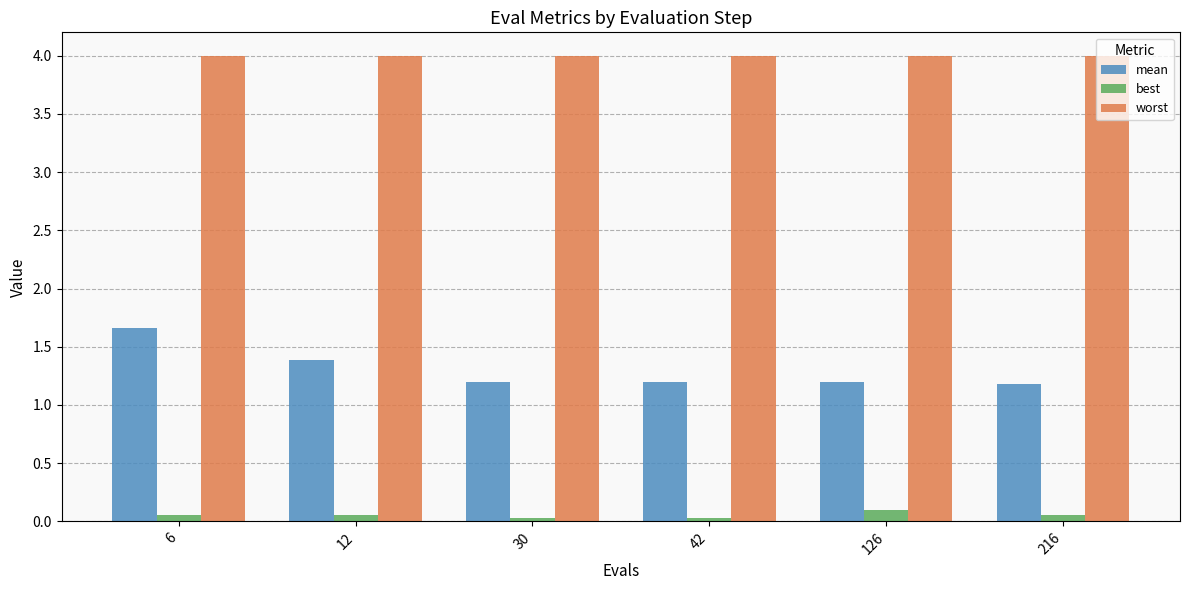

At which label is worst closest to 3?

6